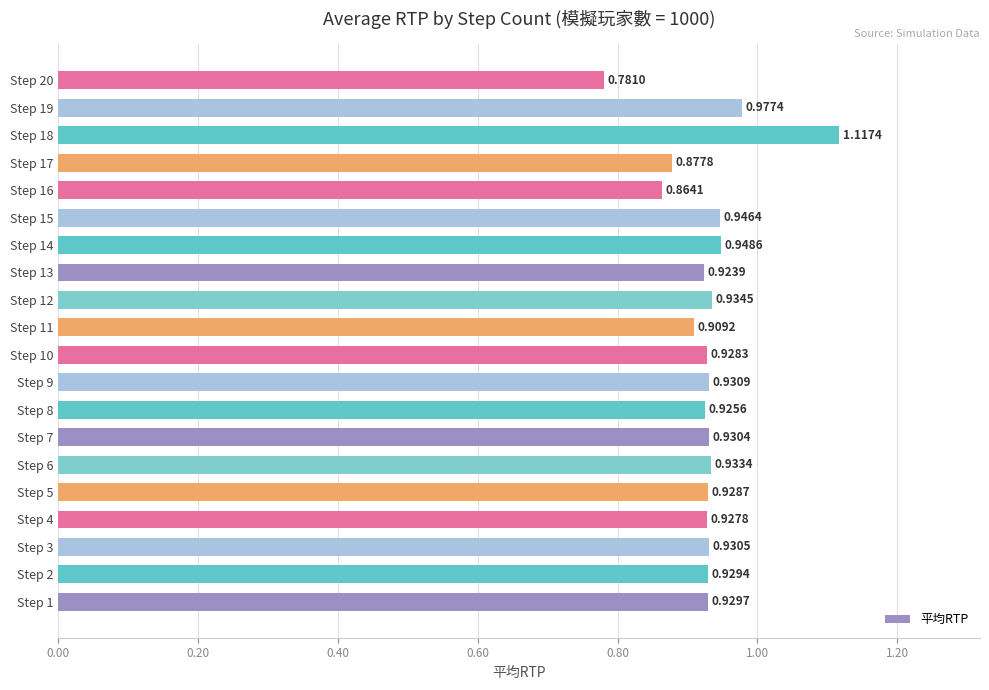

Which label corresponds to the largest value in the chart?

Step 18